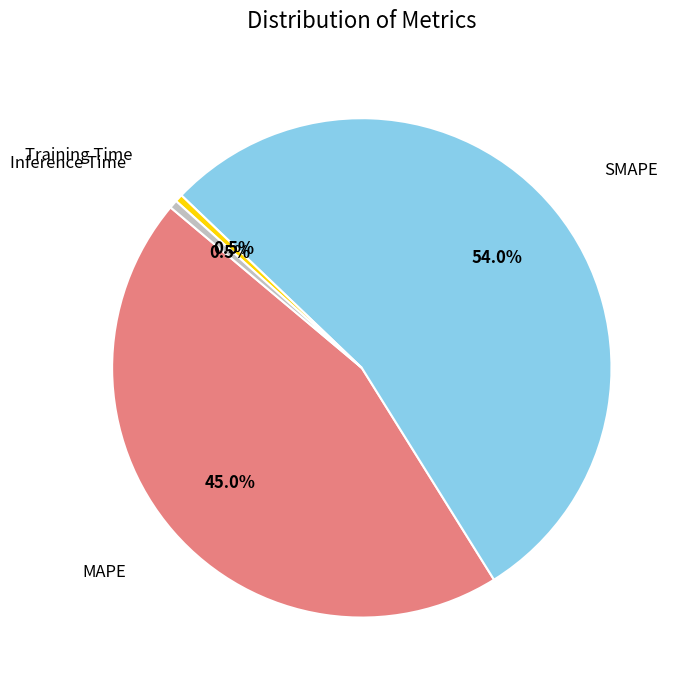

Which slice is the largest?

SMAPE